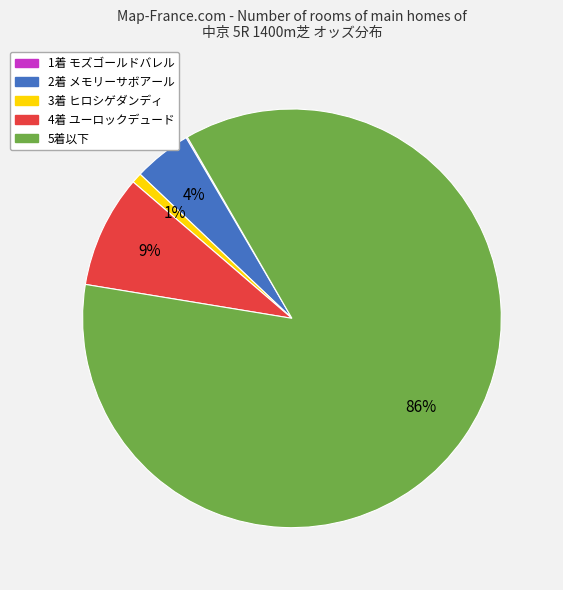

Is there a majority slice in this chart?

Yes